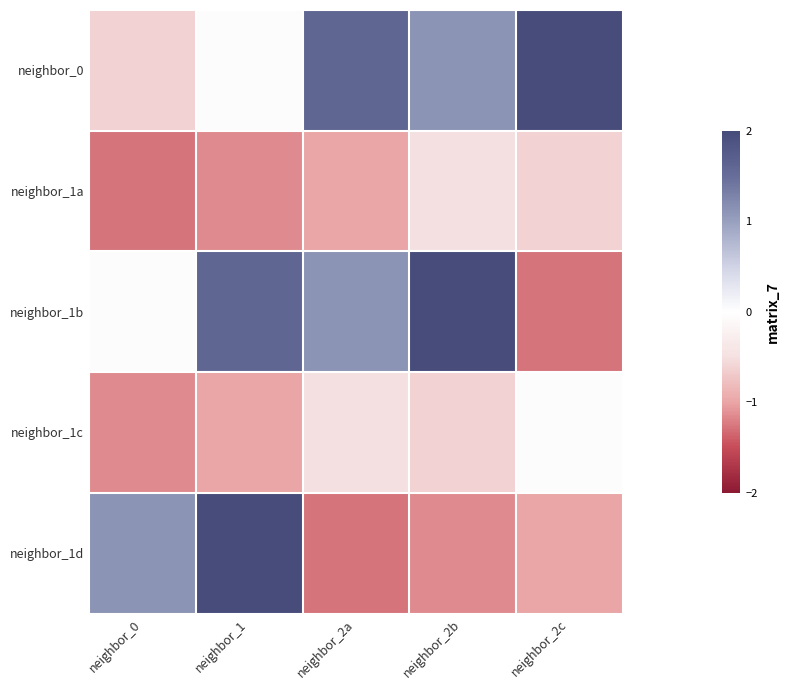

Reading left to right, extract all data points from this chart.

neighbor_0: neighbor_0=-0.6	neighbor_1=0.0	neighbor_2a=1.6	neighbor_2b=1.1	neighbor_2c=2.0
neighbor_1a: neighbor_0=-1.3	neighbor_1=-1.1	neighbor_2a=-1.0	neighbor_2b=-0.5	neighbor_2c=-0.6
neighbor_1b: neighbor_0=0.0	neighbor_1=1.6	neighbor_2a=1.1	neighbor_2b=2.0	neighbor_2c=-1.3
neighbor_1c: neighbor_0=-1.1	neighbor_1=-1.0	neighbor_2a=-0.5	neighbor_2b=-0.6	neighbor_2c=0.0
neighbor_1d: neighbor_0=1.1	neighbor_1=2.0	neighbor_2a=-1.3	neighbor_2b=-1.1	neighbor_2c=-1.0